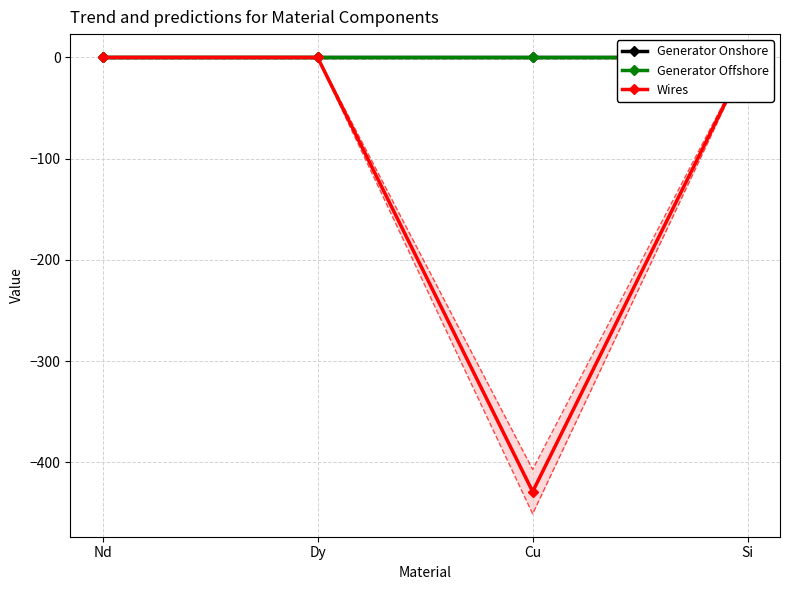

Where is the first local maximum for Generator Offshore?

Dy